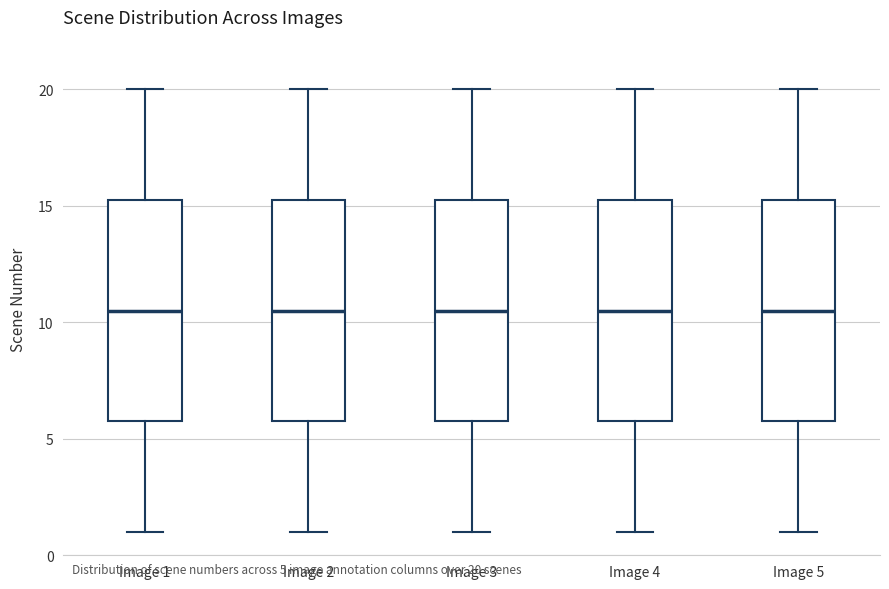

Where does the lower whisker of the box for Image 2 end on the y-axis? The values are not printed on the chart, so give them approximately, as read against the axis.

1.0